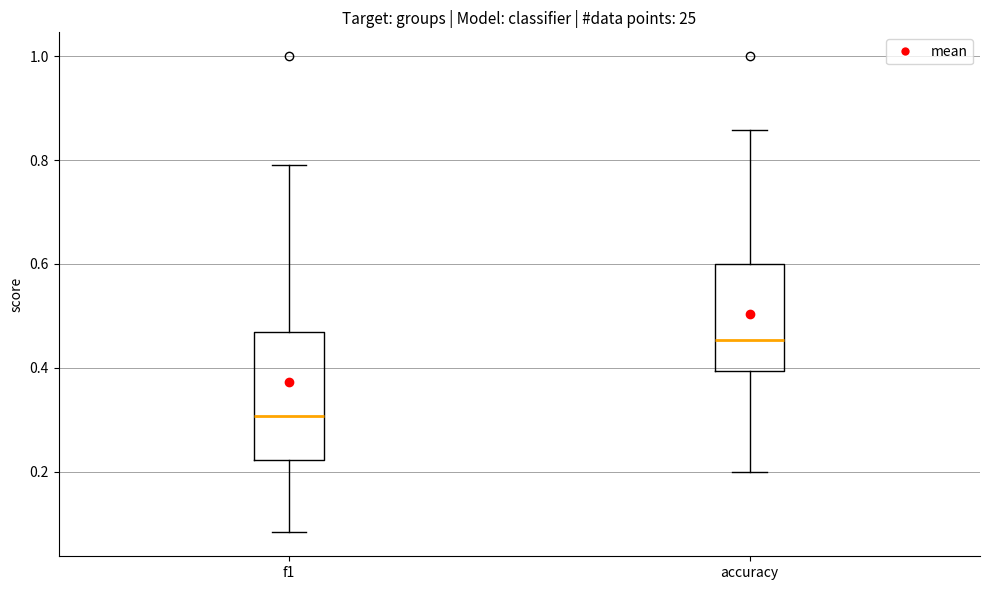

Which box has the lowest median line?

f1